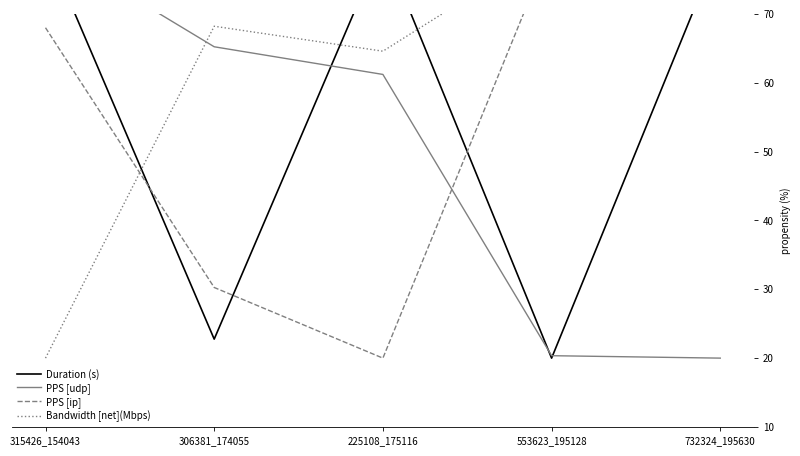

How many times do Duration (s) and PPS [udp] cross each other?

3